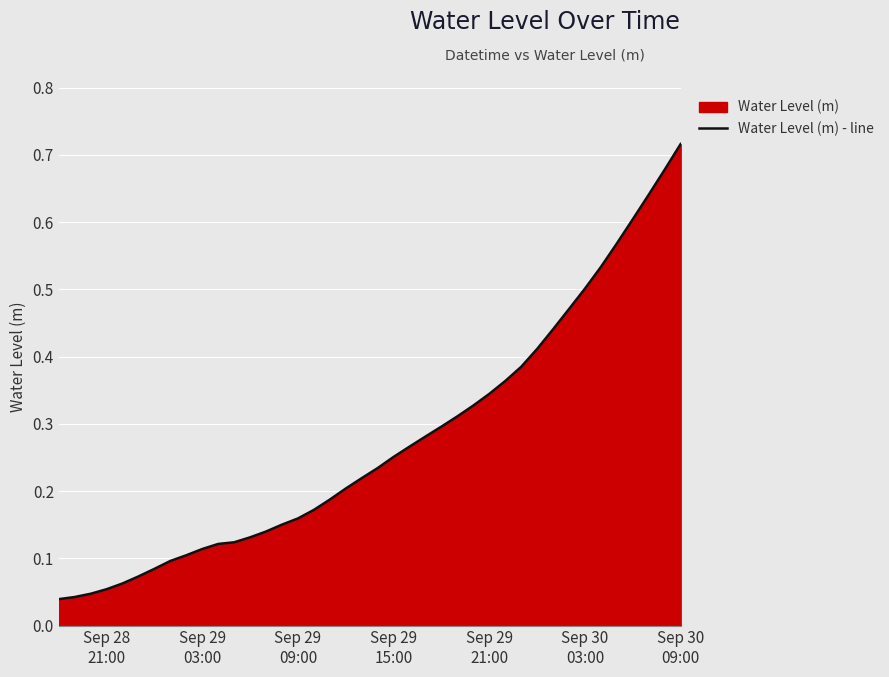

What is the average value?

0.3